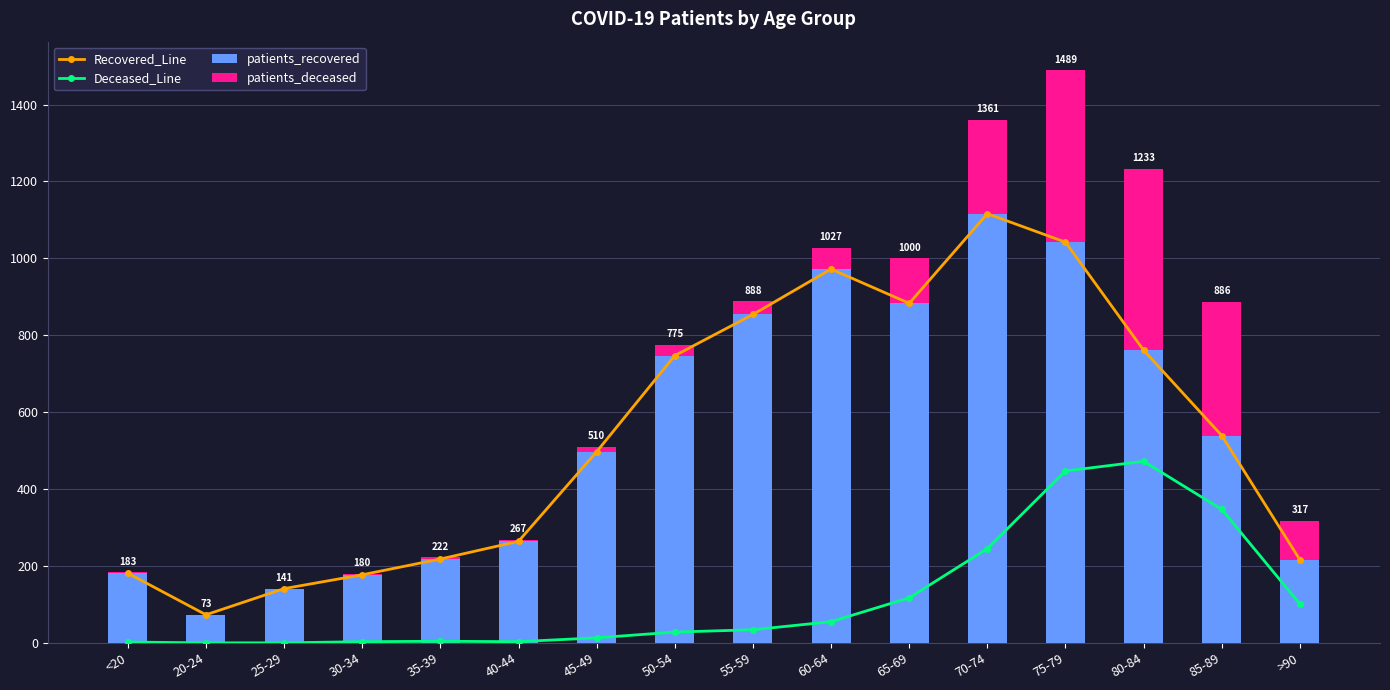

What is the value of the patients_deceased bar at the 1st from the left?

2